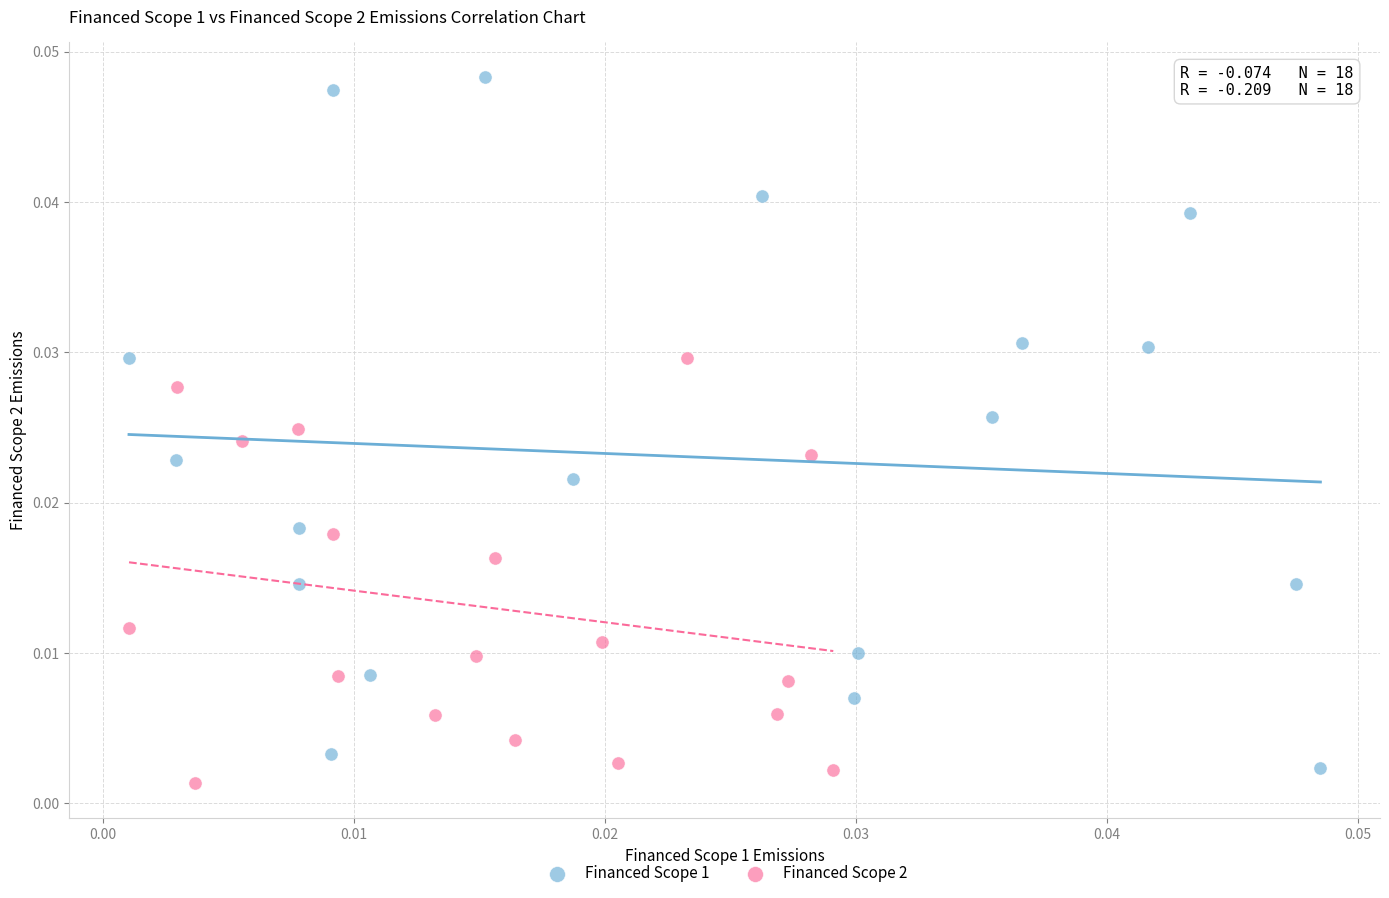

Which series has the largest Y range (max minus min)?

Financed Scope 1